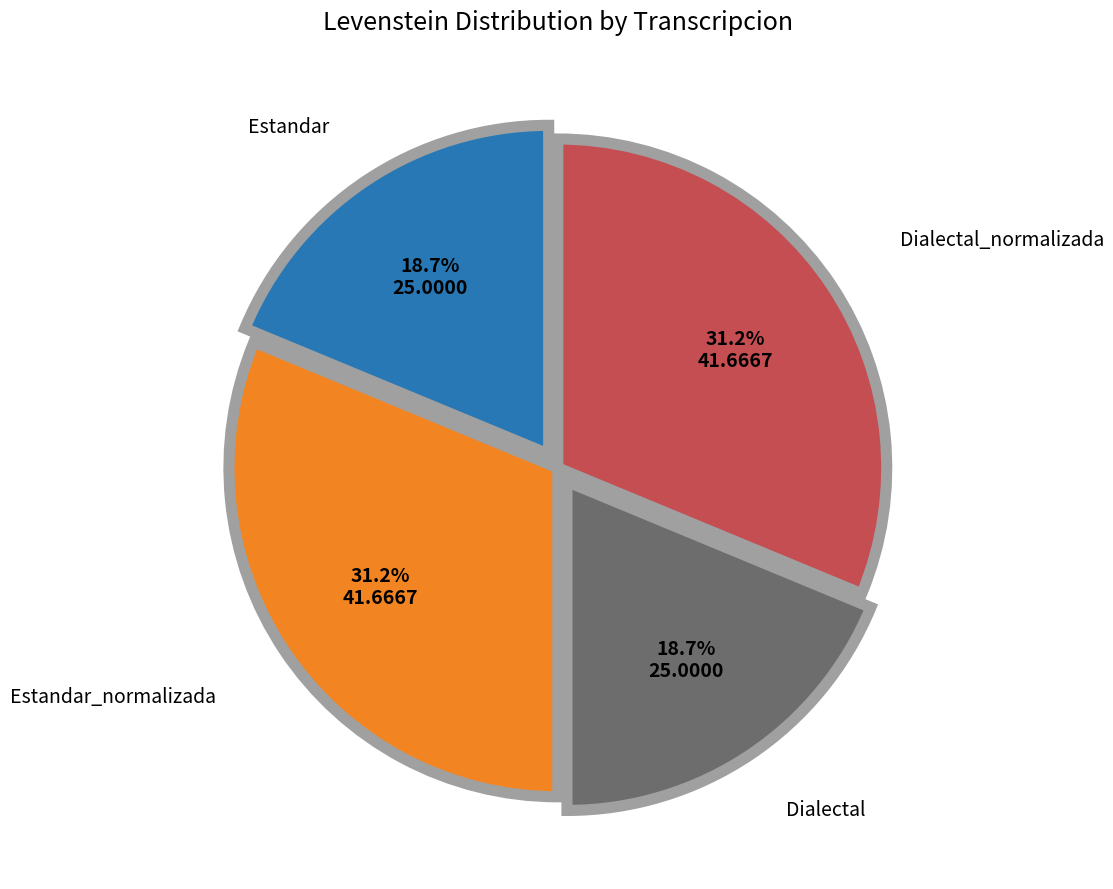

Count the number of slices in the pie.

4